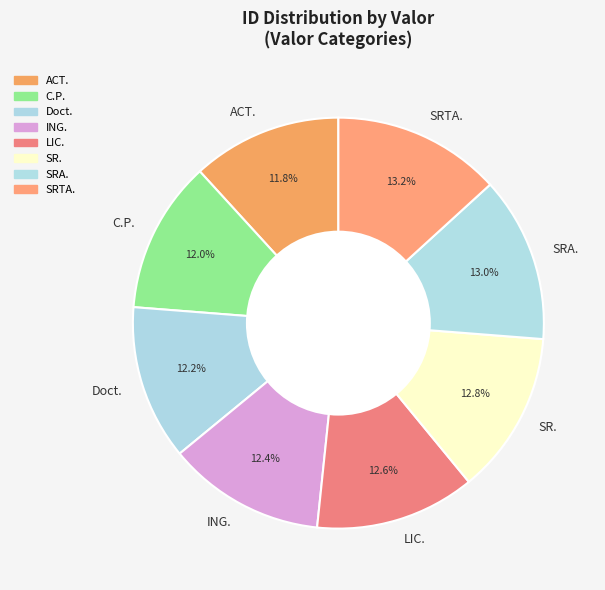

What is the total percentage of C.P. and LIC.?

24.6%